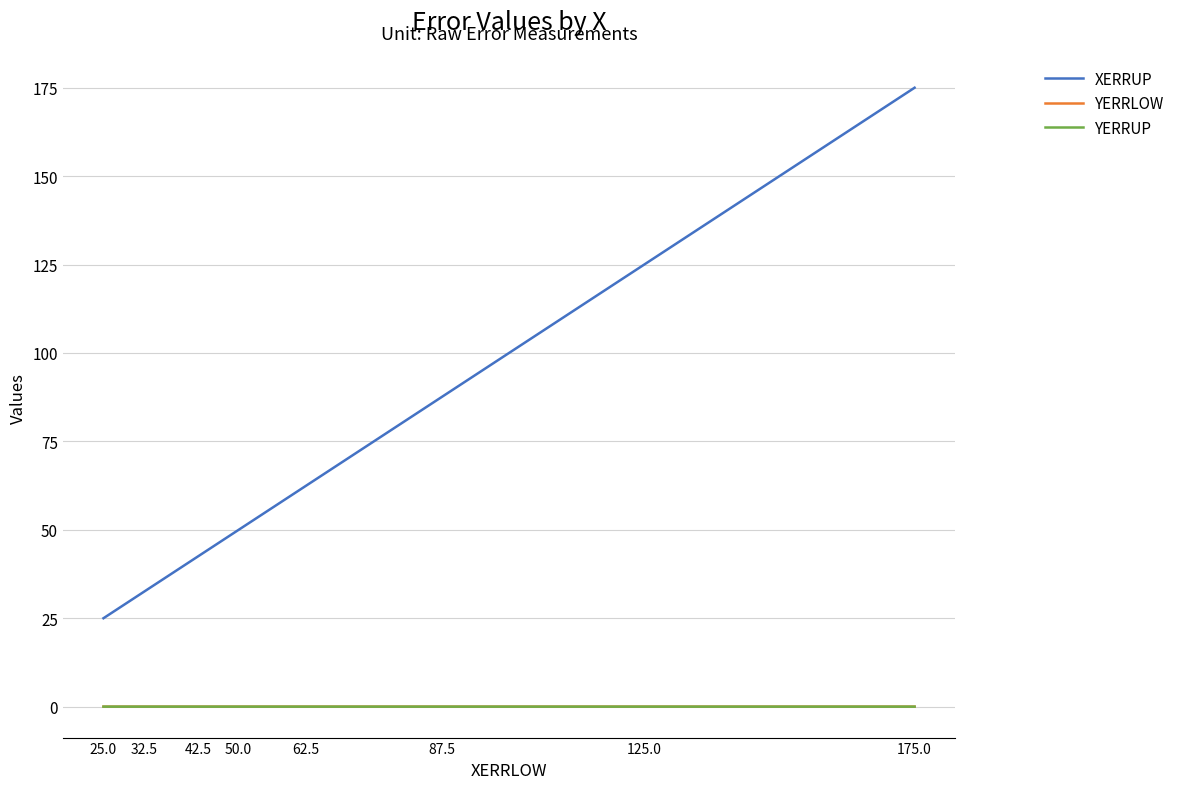

Is the value of YERRLOW at 87.5 greater than the value of XERRUP at 175.0?

No